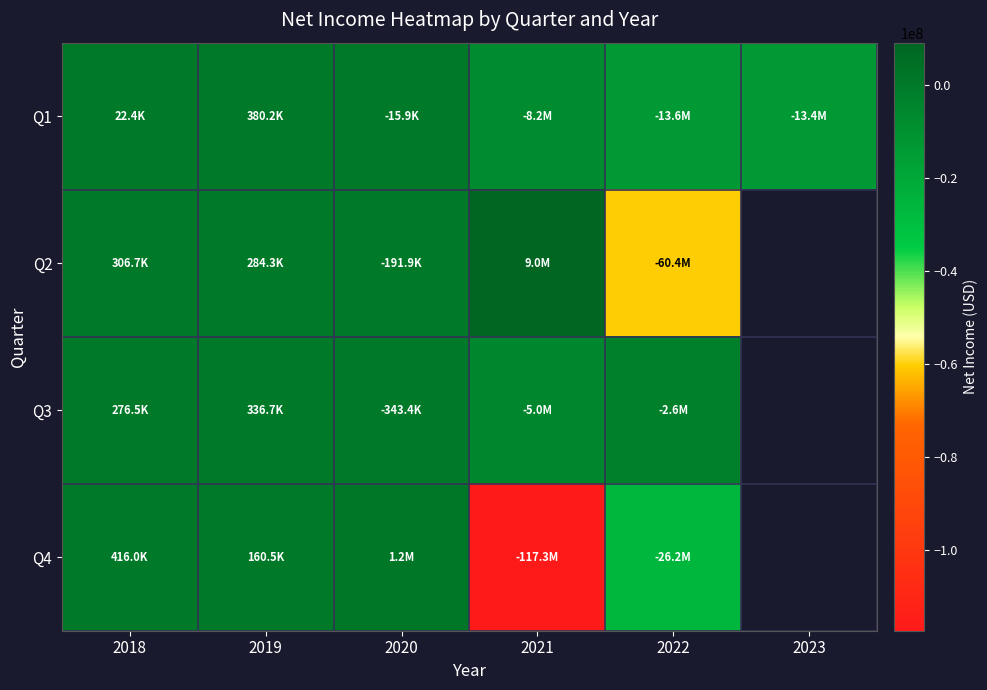

How many positive values does the Q3 series have?

2